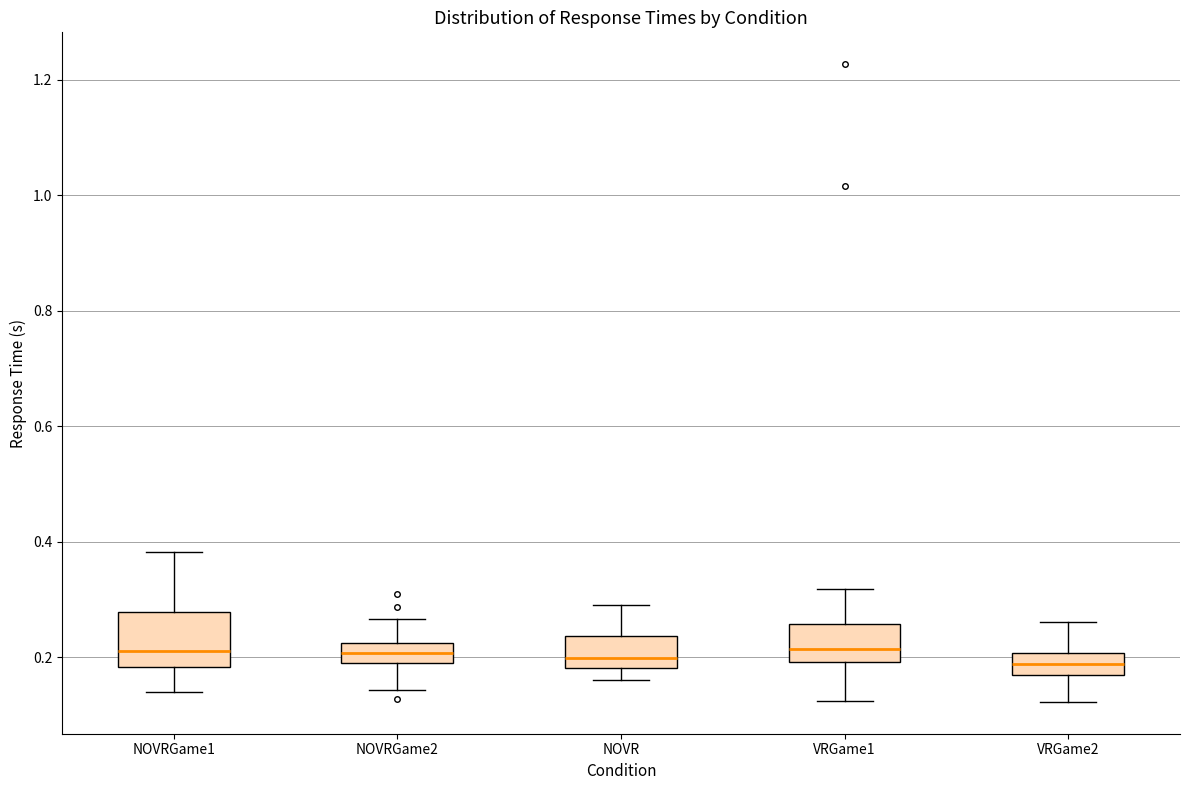

Comparing the boxes themselves (not the whiskers), which one is the tallest?

NOVRGame1